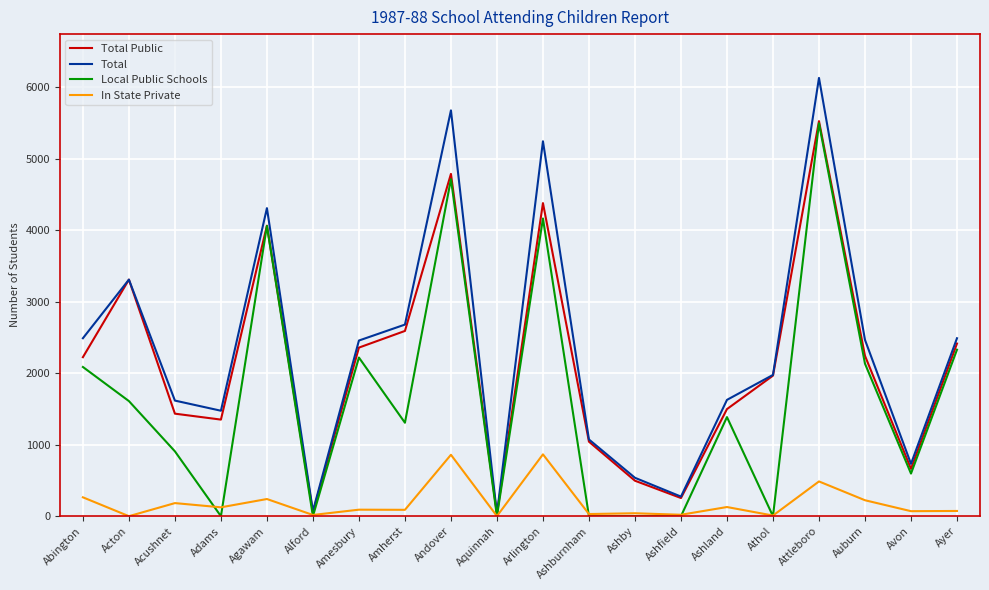

The Local Public Schools series shows 3068 at Andover. True or false?

False